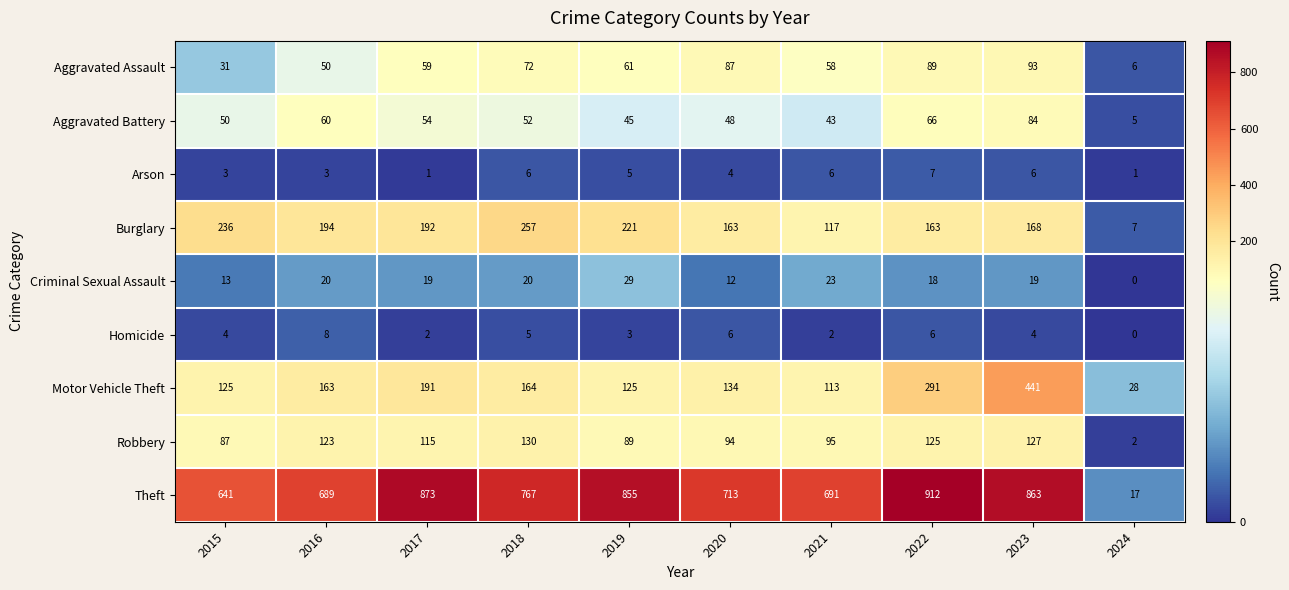

Is it true that Arson equals 3 at 2015?

True